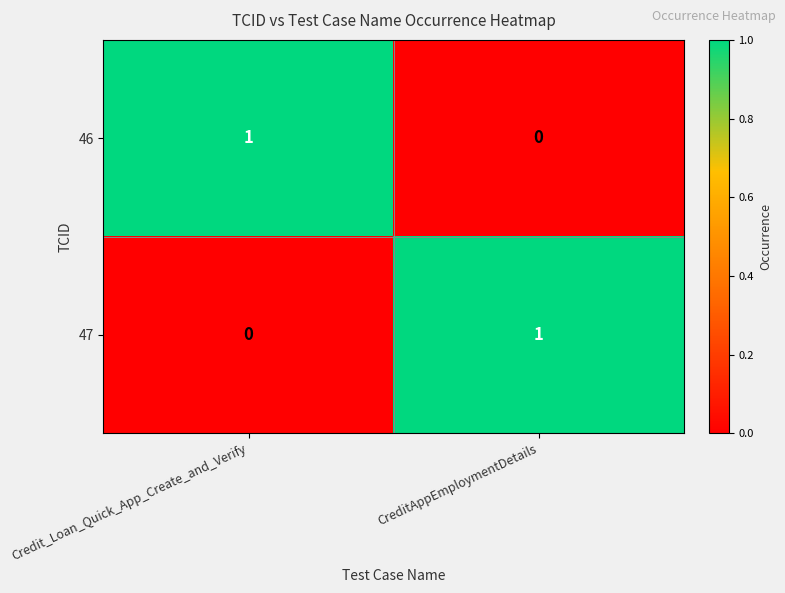

At which label does 46 reach its minimum?

CreditAppEmploymentDetails